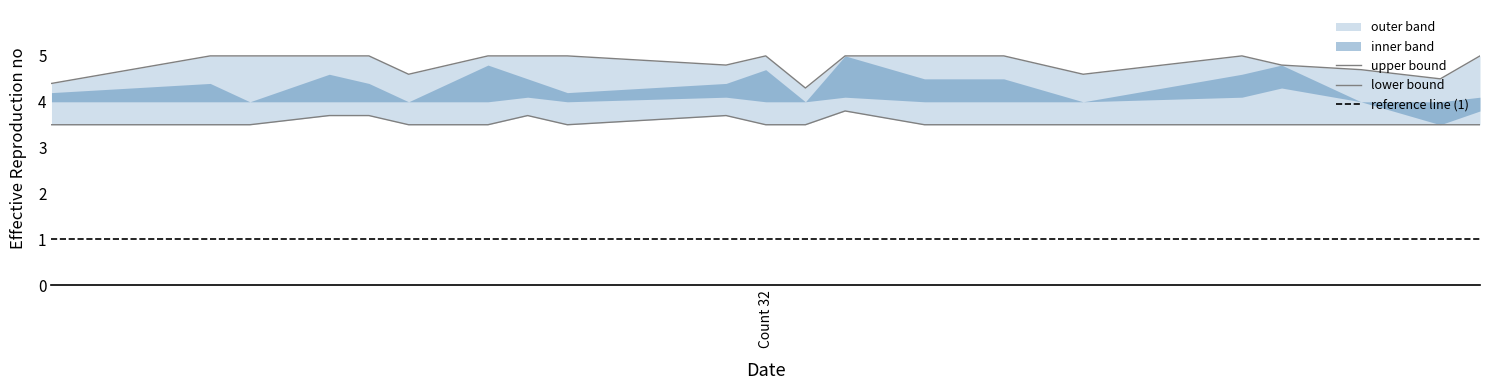

True or false: upper and lower cross at least once.

False